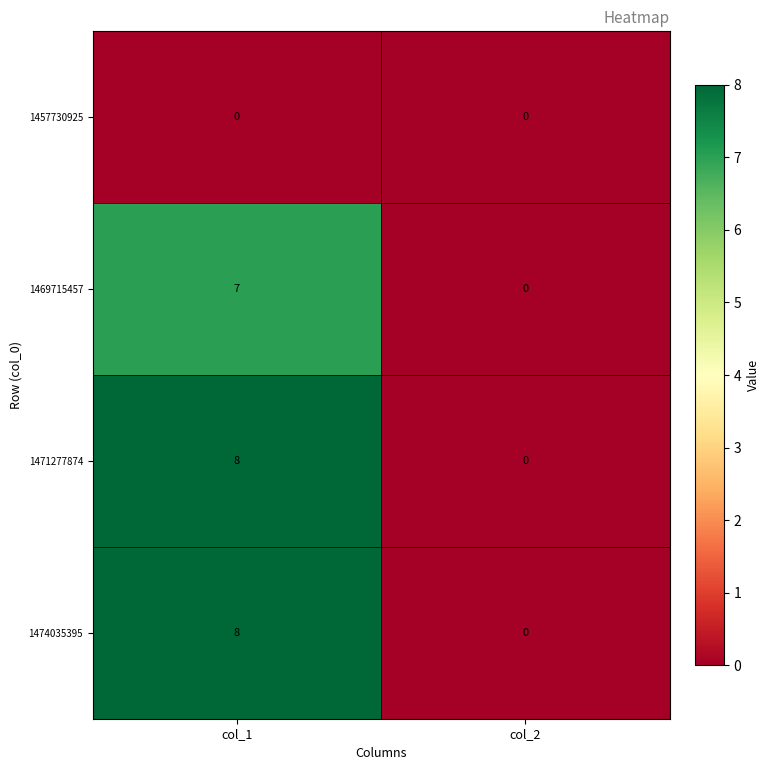

List the labels in order of 1471277874 value, smallest first.

col_2, col_1